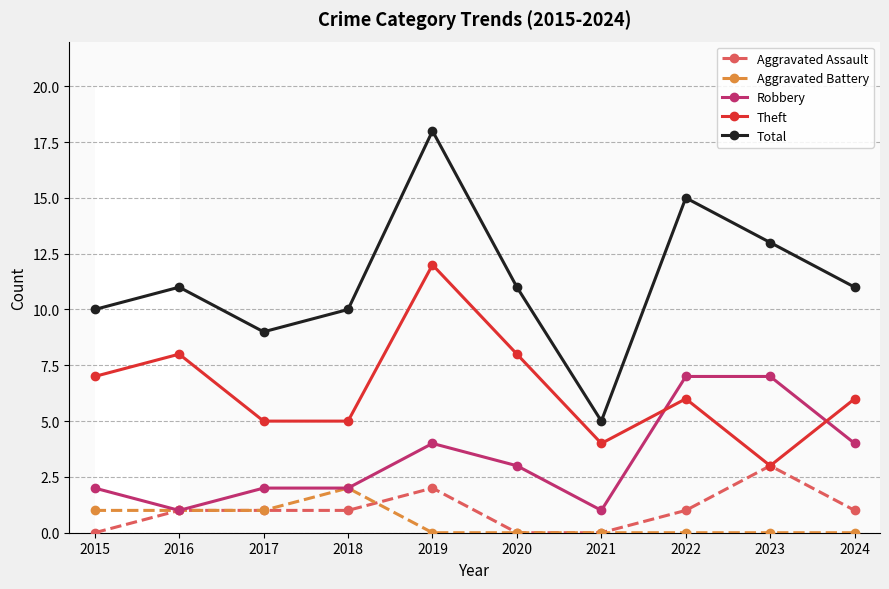

Is the value of Aggravated Assault at 2019 greater than the value of Aggravated Battery at 2021?

Yes